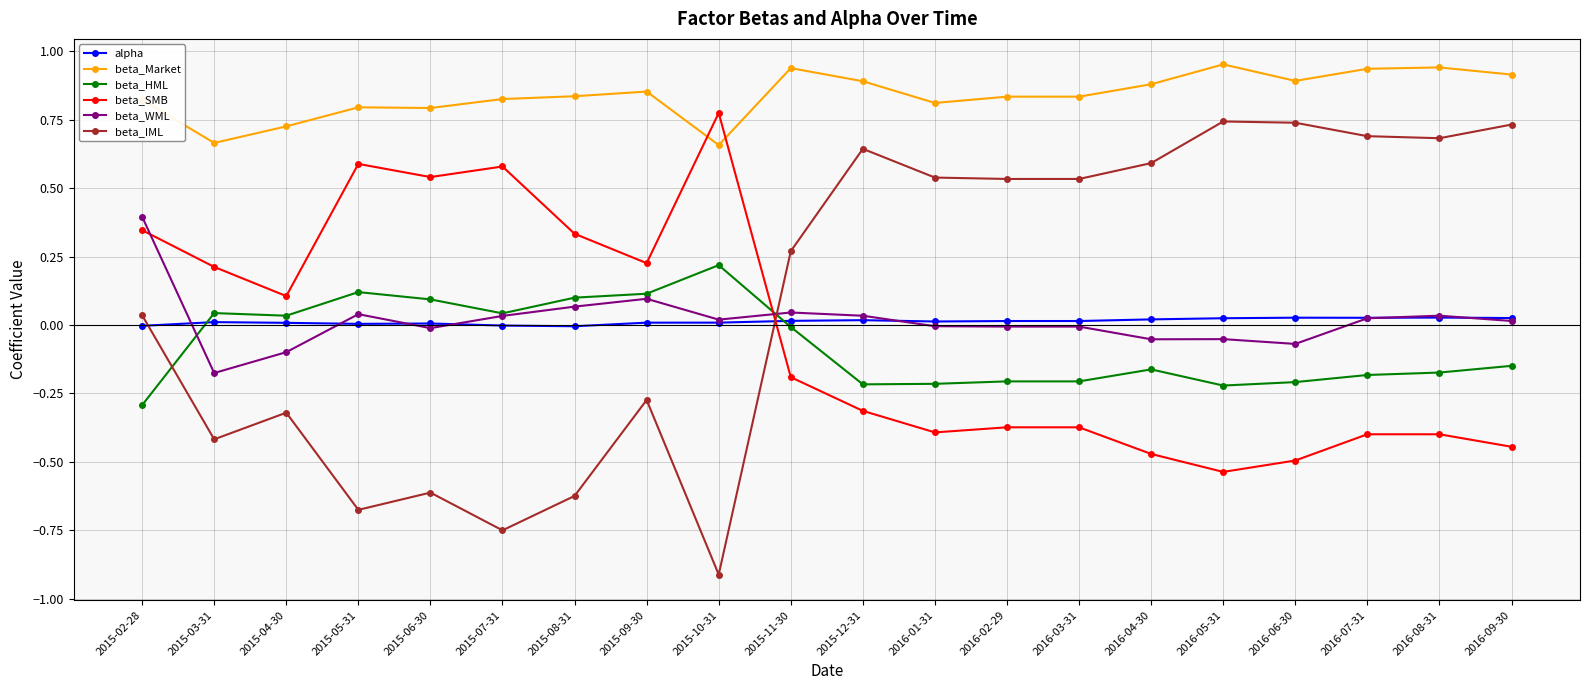

Is this an area chart (filled region under the line)?

No